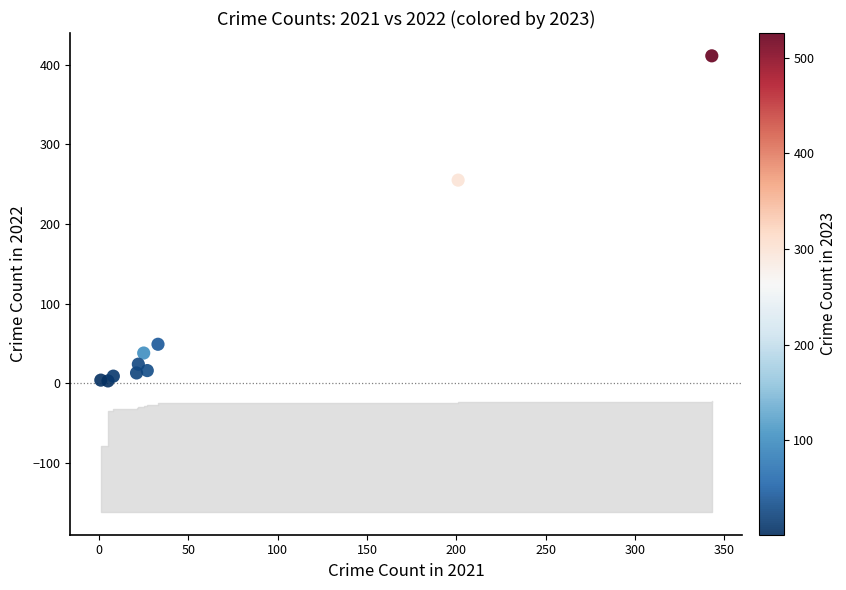

What Y value in the scatter plot is closest to 207?

255